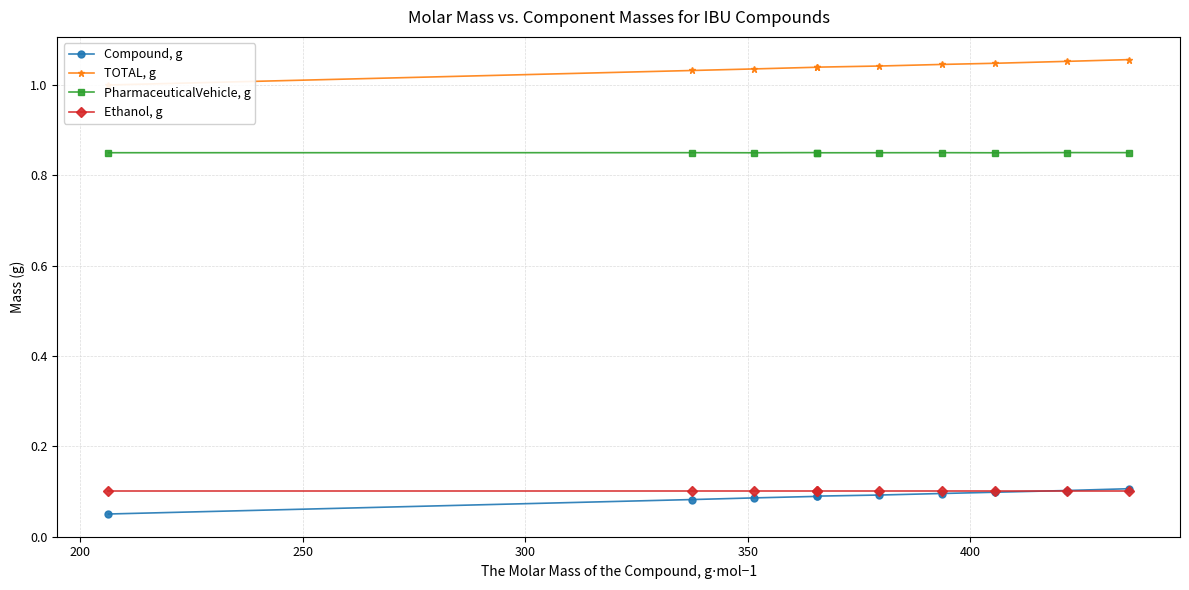

True or false: TOTAL, g and Ethanol, g cross at least once.

False